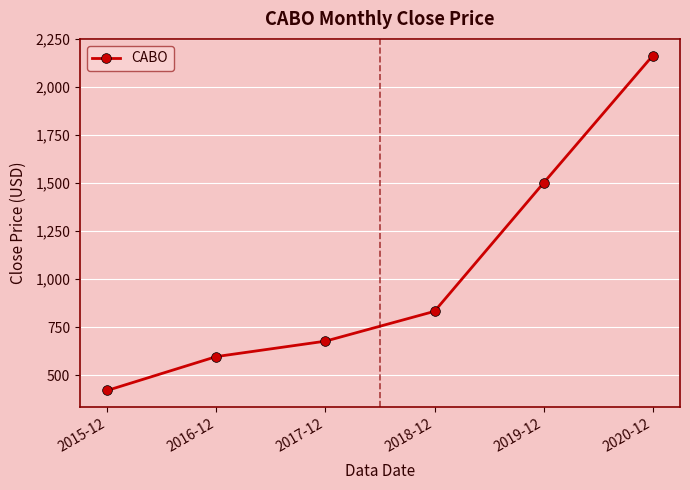

What is the change in value from 2016-12 to 2017-12?

+80.4